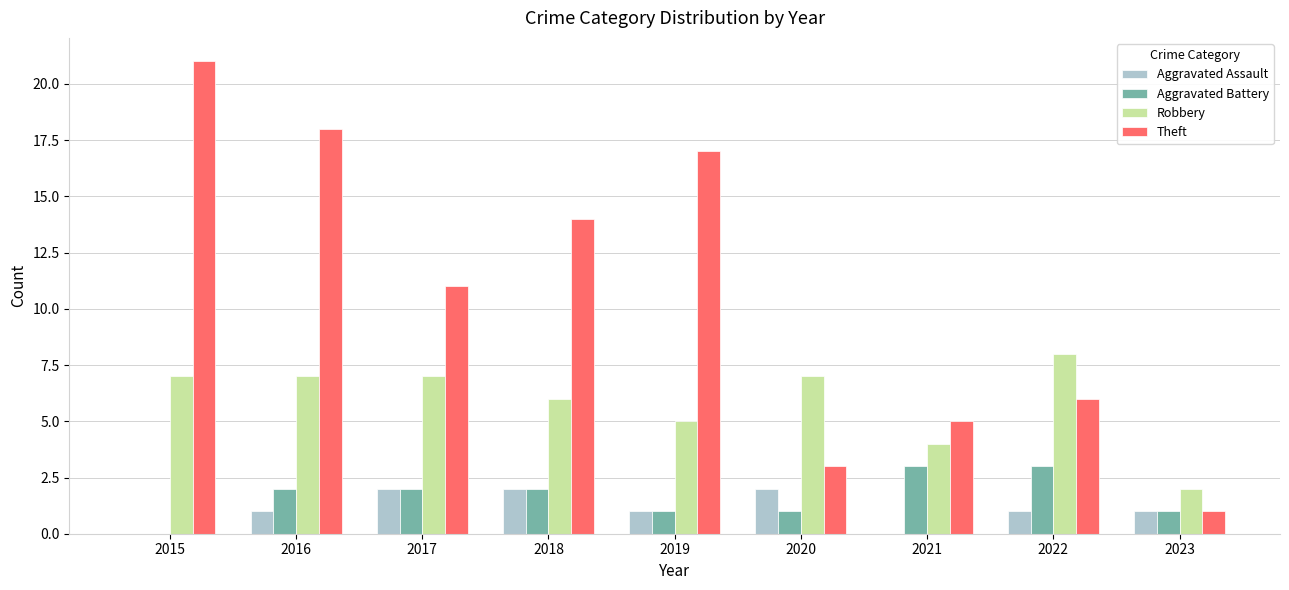

Between 2017 and 2021, which series saw the biggest shift?

Theft